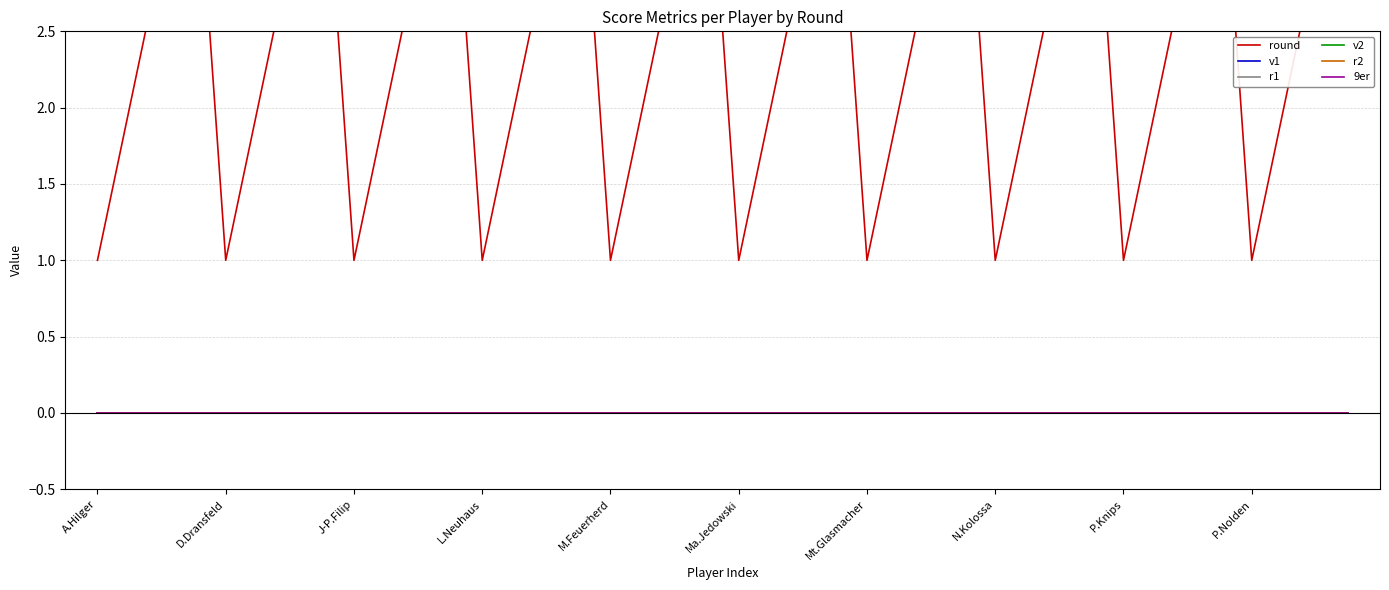

Which category has the highest value across all series?

L.Neuhaus